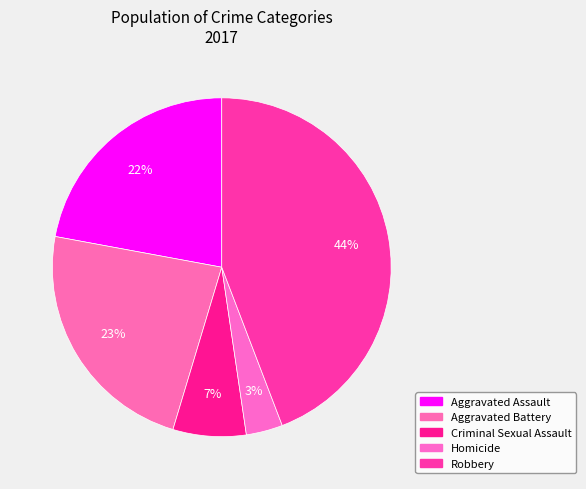

To the nearest percent, what is the combined percentage of Homicide and Aggravated Battery?

27%